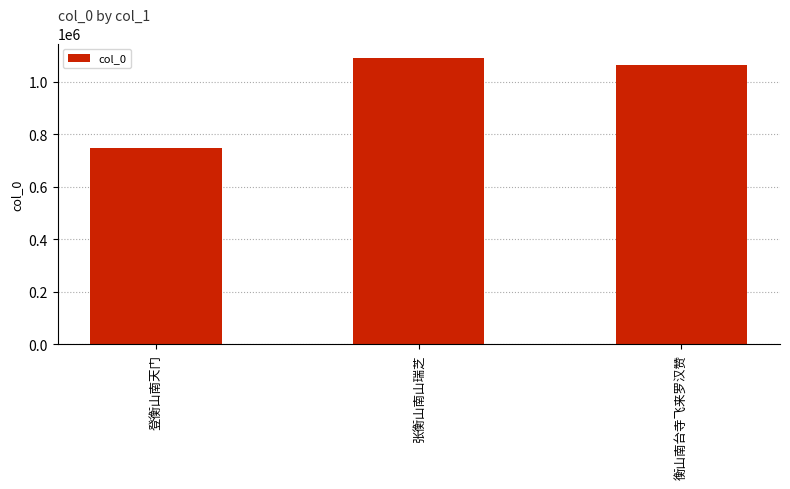

What is the difference between the maximum and minimum values?

342335